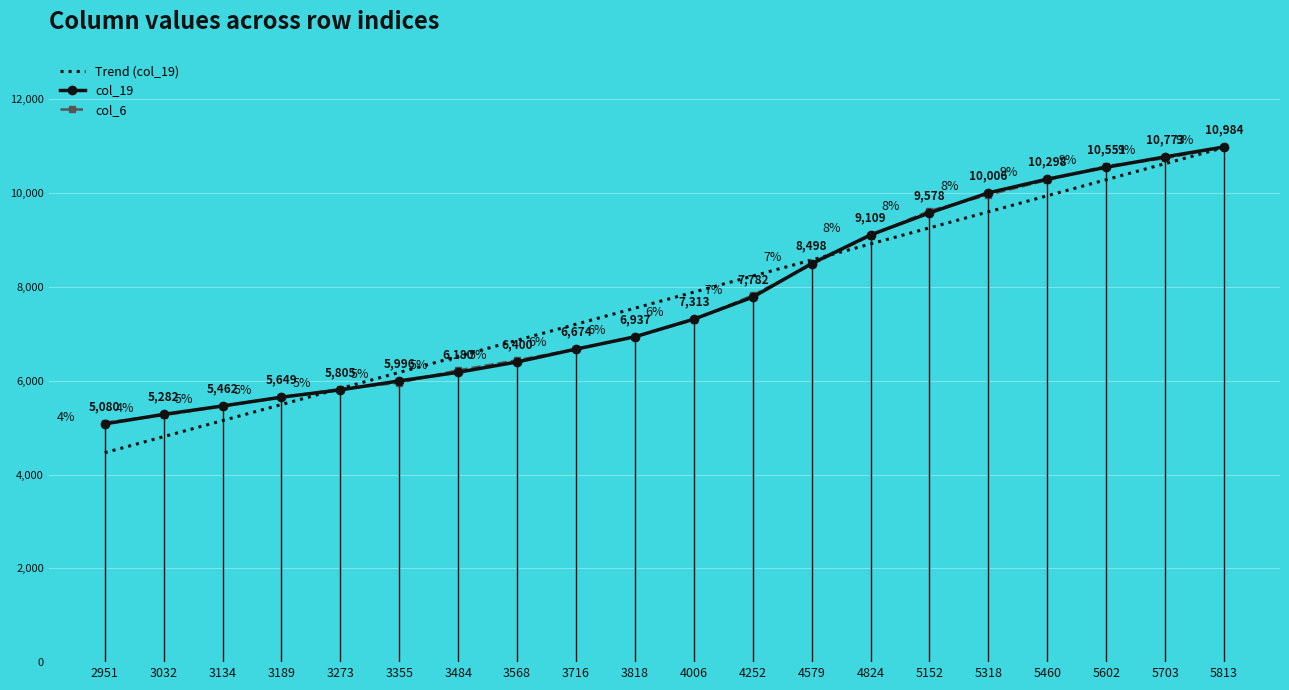

List the labels in order of col_19 value, smallest first.

2951, 3032, 3134, 3189, 3273, 3355, 3484, 3568, 3716, 3818, 4006, 4252, 4579, 4824, 5152, 5318, 5460, 5602, 5703, 5813